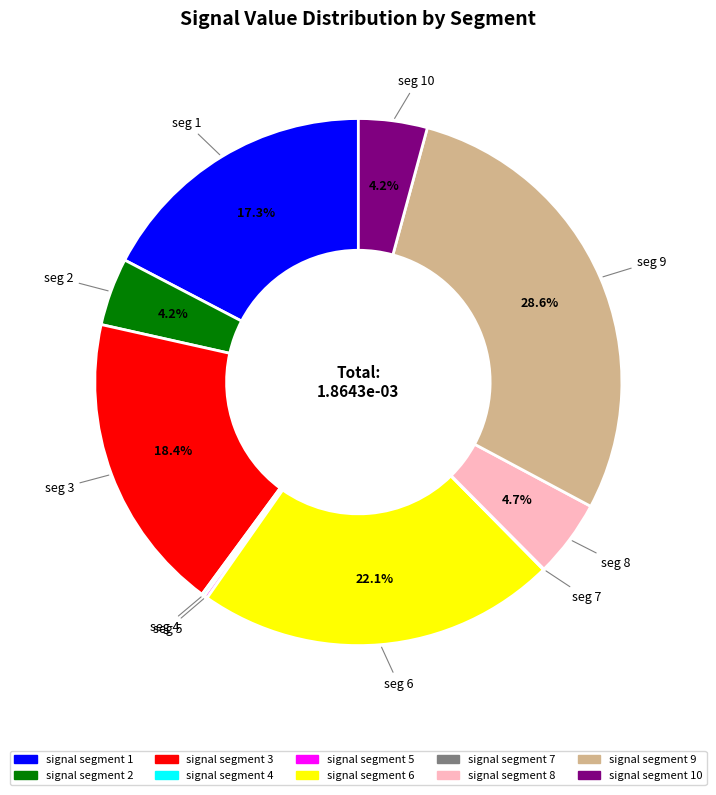

Is there any slice that represents more than half of the pie?

No